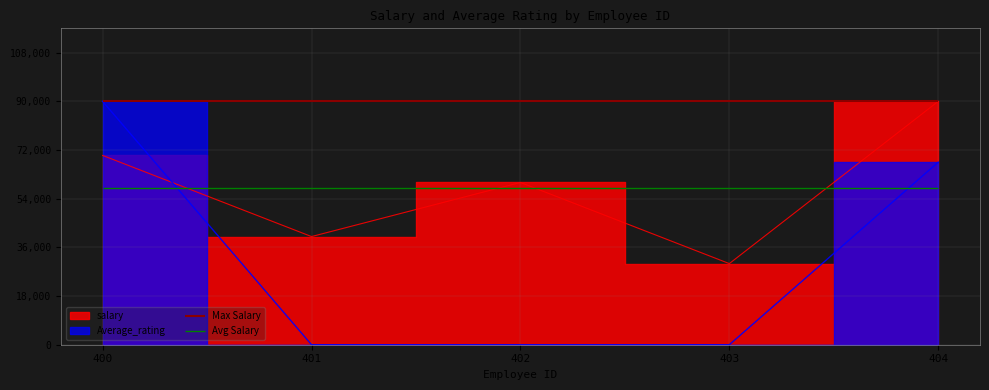

True or false: salary has a value of 60000 at 402.

True